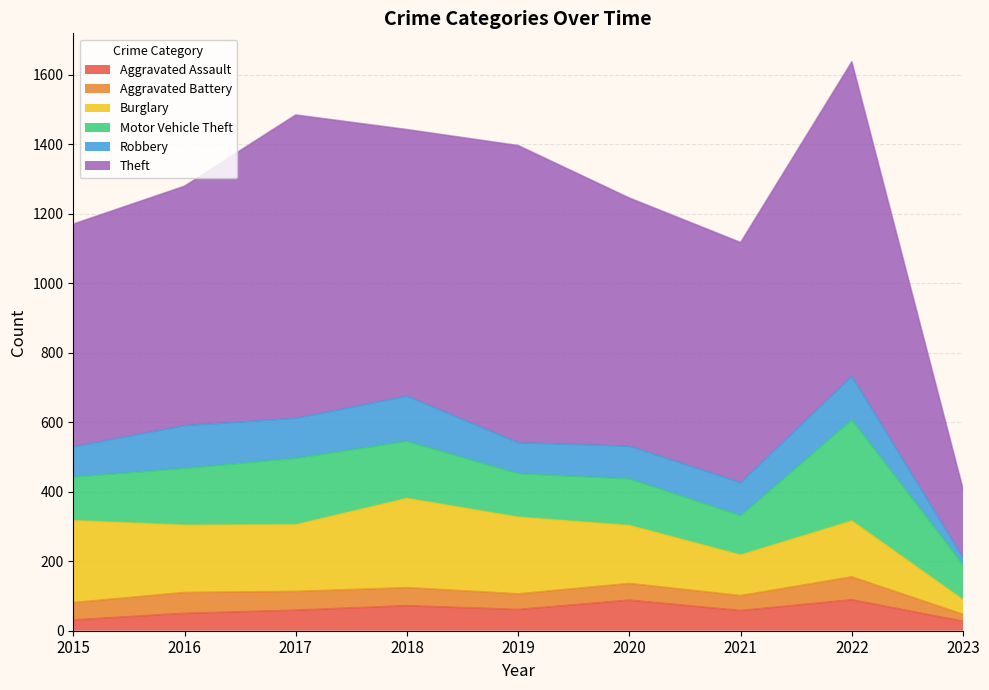

Is the value of Theft at 2019 greater than the value of Aggravated Battery at 2020?

Yes